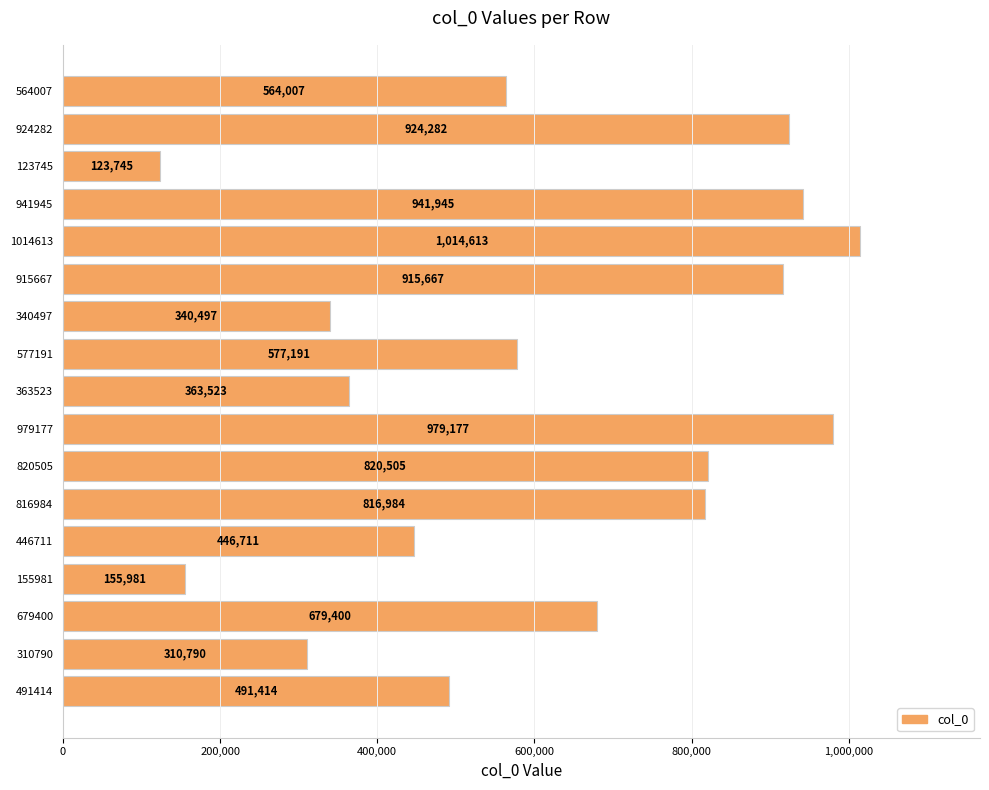

What is the label of the 12th bar from the bottom?

915667